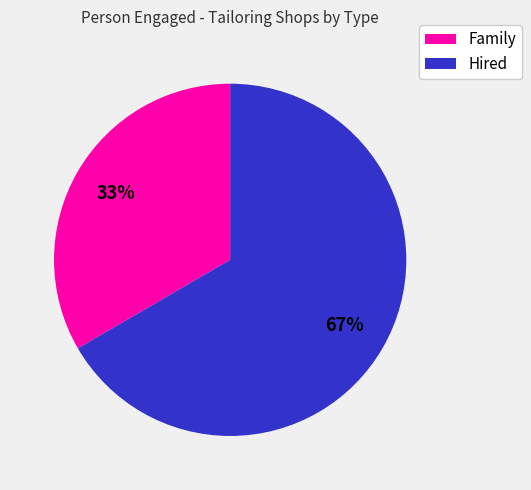

To the nearest percent, what is the combined percentage of Hired and Family?

100%